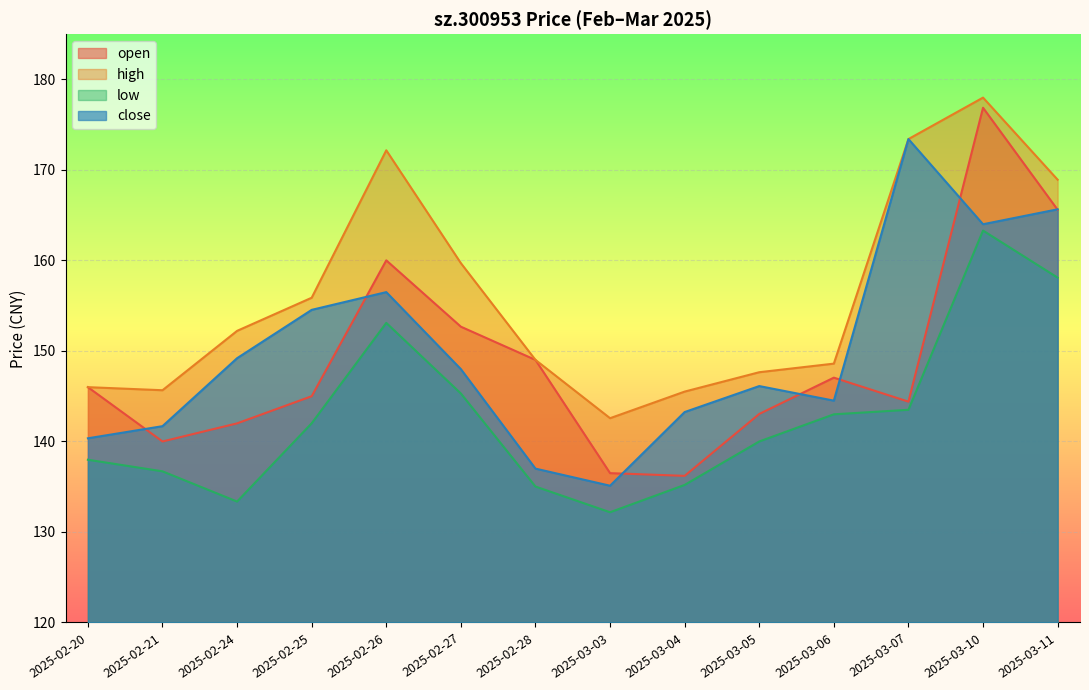

At how many categories does at least one series exceed 175?

1